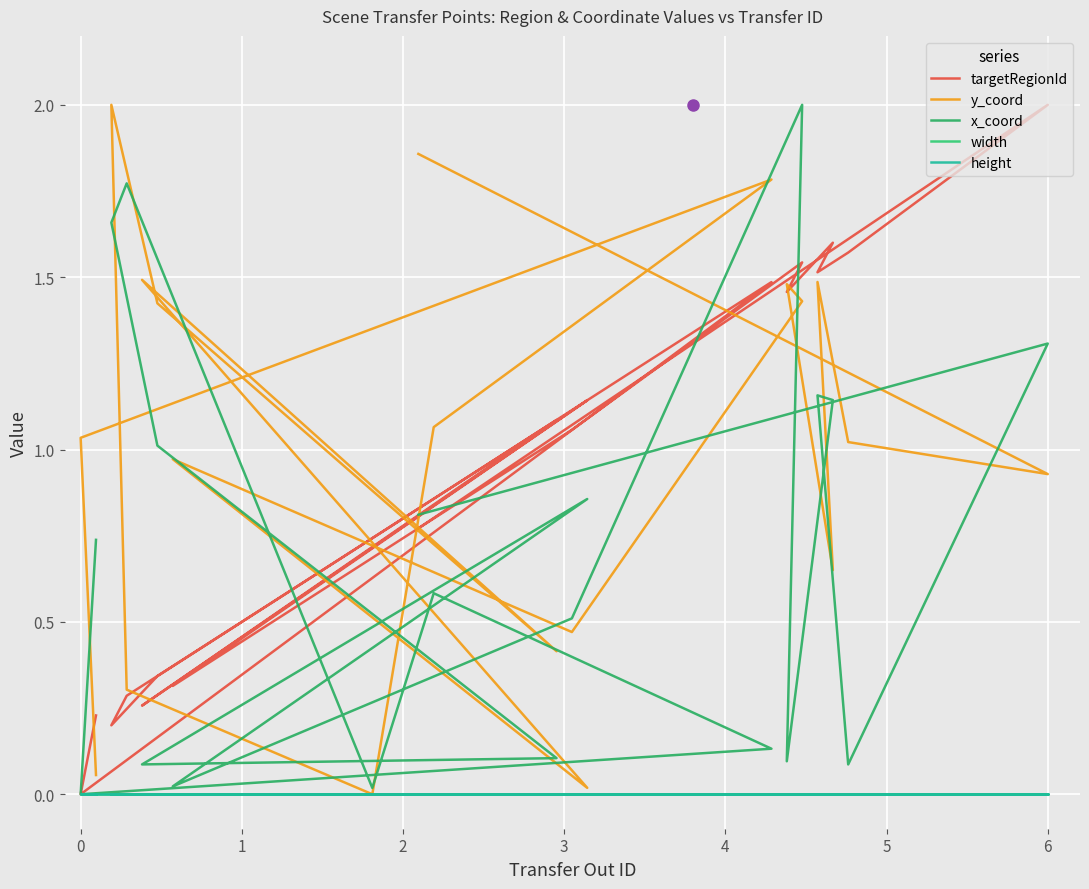

How many data points does each series have?

20